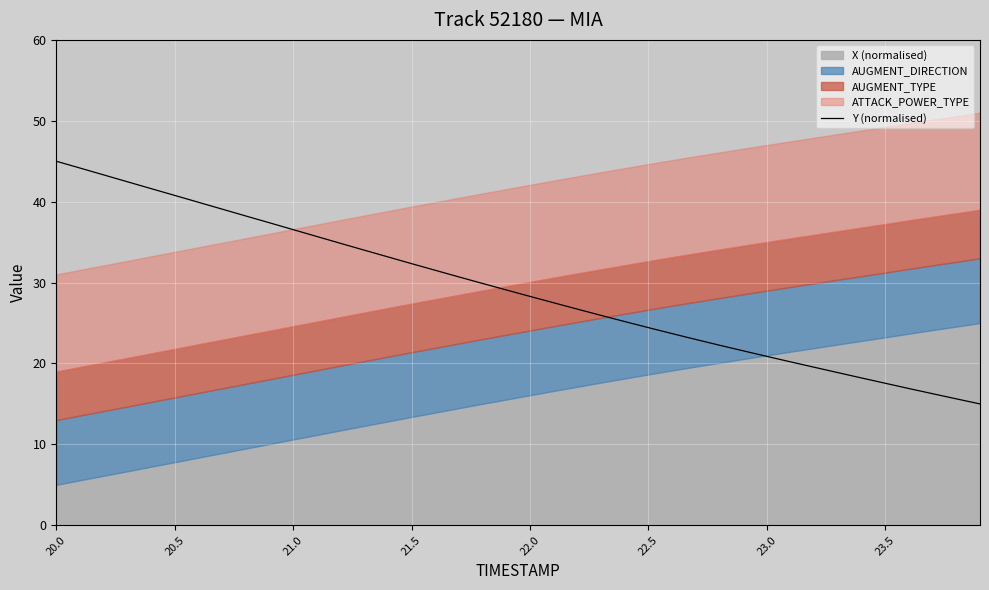

Reading left to right, what are all the values shown in this chart?

45.0	44.2	43.3	42.5	41.6	40.8	39.9	39.1	38.2	37.4	36.5	35.7	34.9	34.0	33.2	32.3	31.5	30.7	29.9	29.1	28.3	27.5	26.7	25.9	25.2	24.4	23.7	23.0	22.3	21.6	20.9	20.2	19.5	18.9	18.2	17.6	16.9	16.3	15.6	15.0